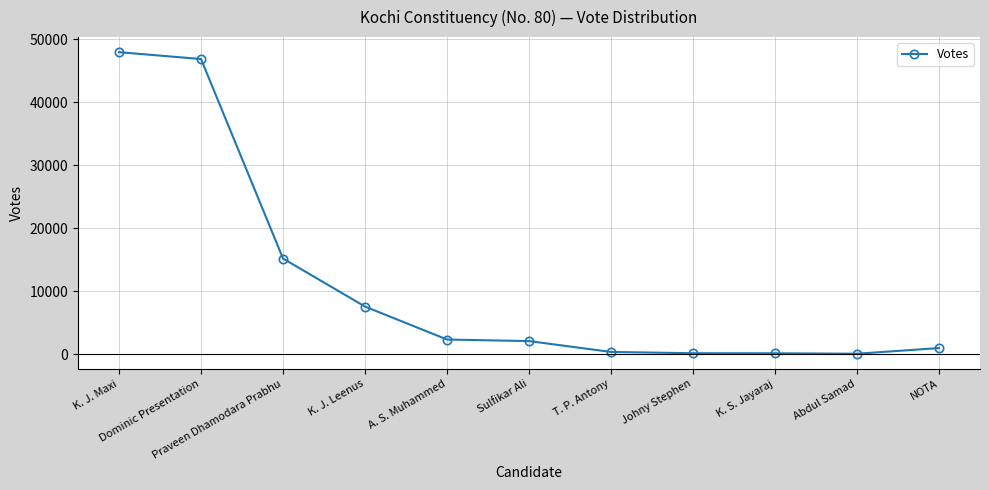

What is the ratio of the value at K. S. Jayaraj to the value at Abdul Samad?

1.7